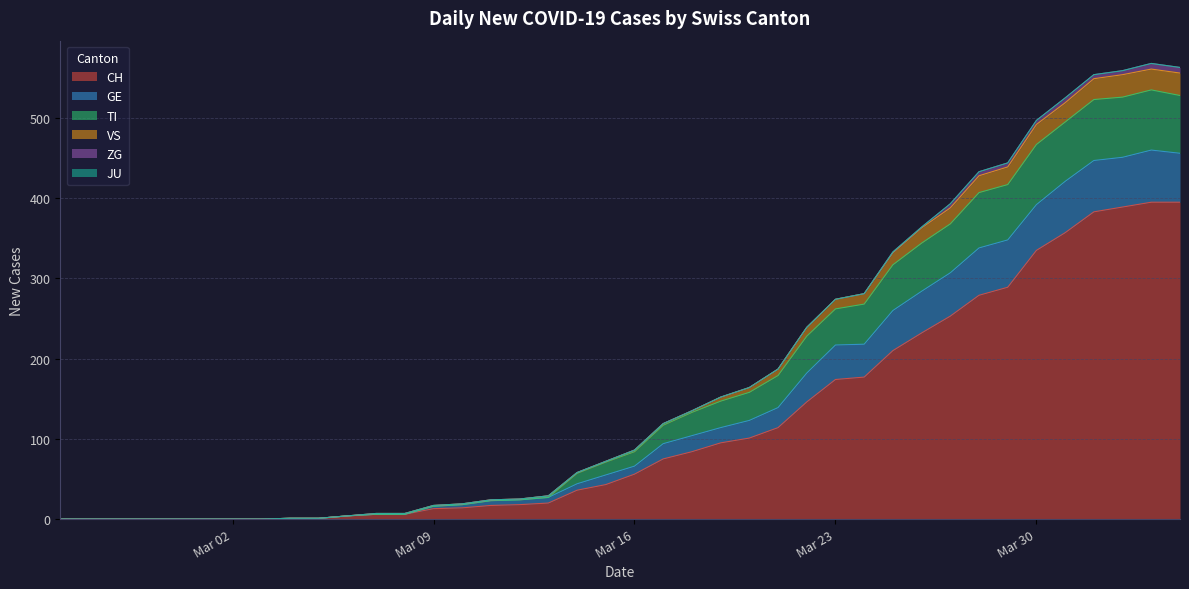

True or false: GE and CH cross at least once.

False